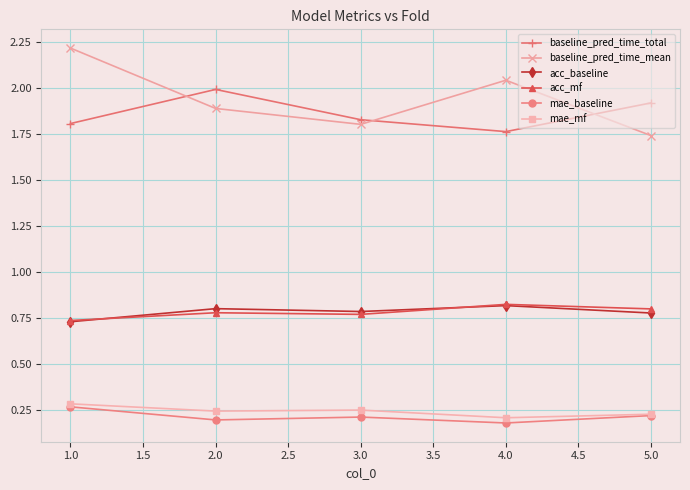

Where is acc_baseline nearest to the value 0?

1.0